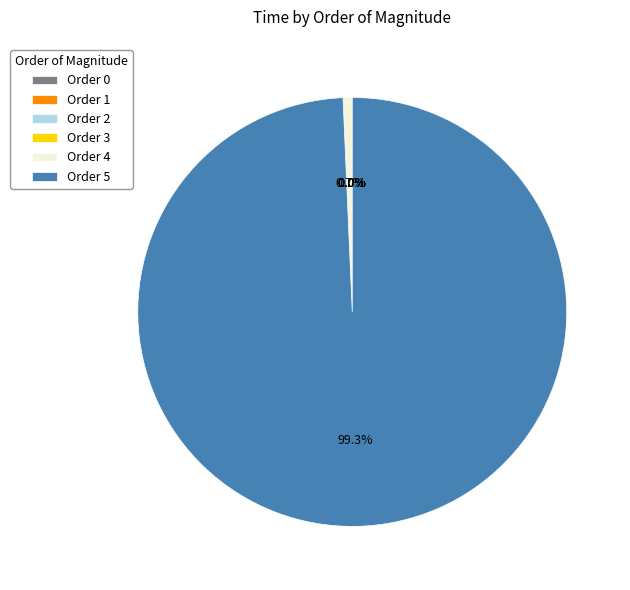

Does any single category account for the majority?

Yes